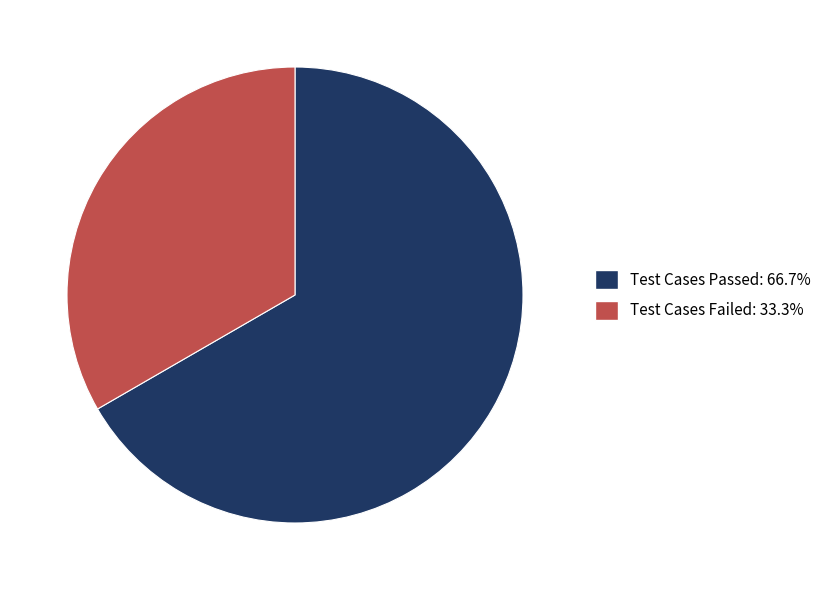

Approximately how many times larger is the value at Test Cases Failed: 33.3% compared to Test Cases Passed: 66.7%?

0.5